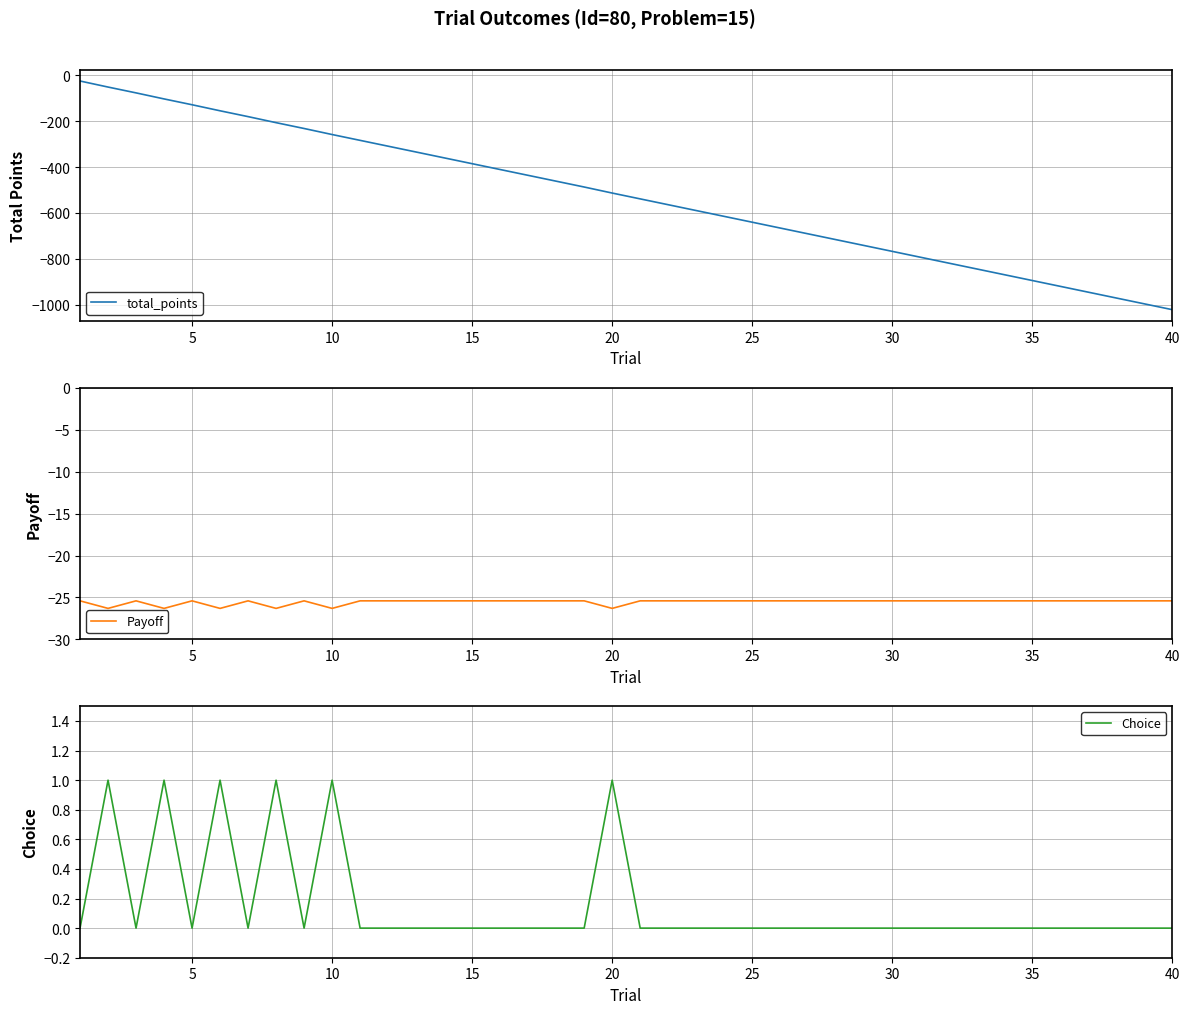

What is the minimum value for total_points?

-1021.4